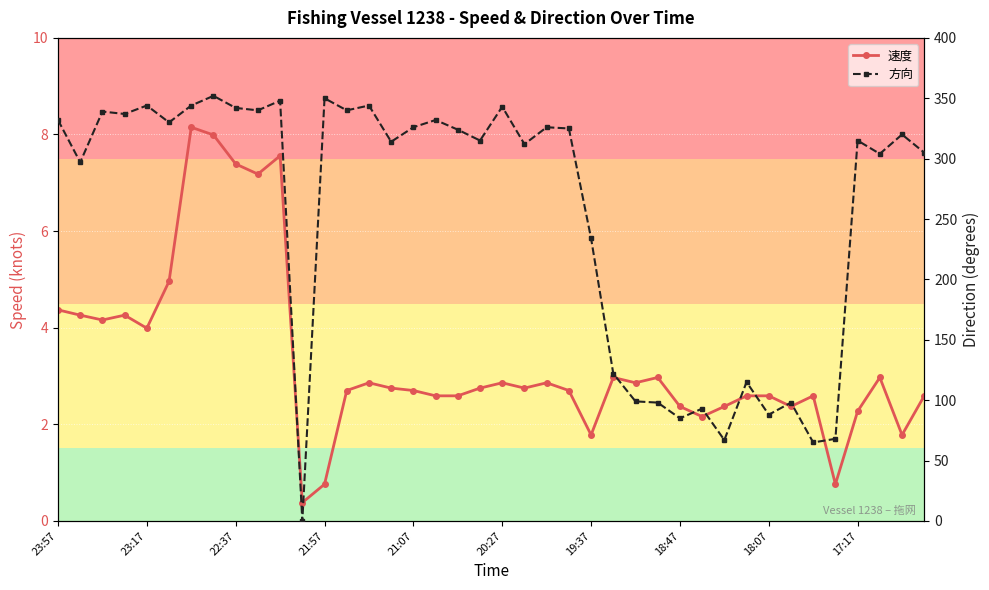

Which series has the widest spread of values?

方向